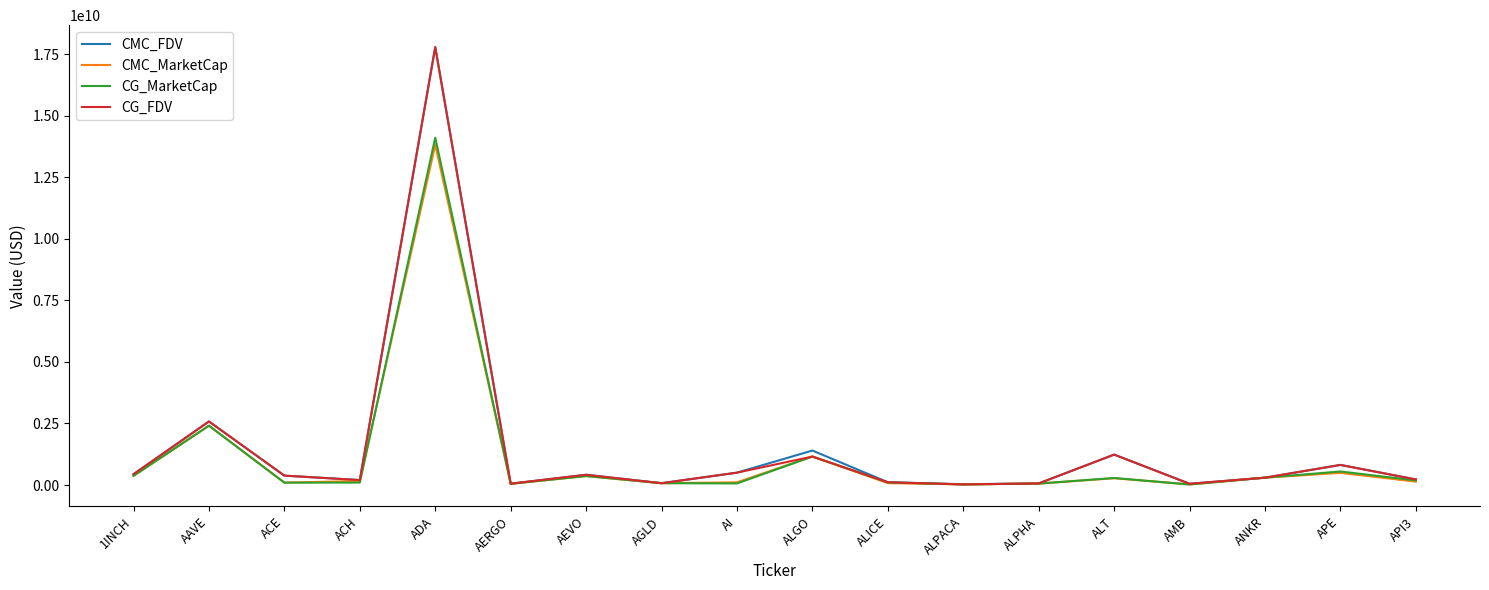

What is the smallest value displayed?

22538861.0